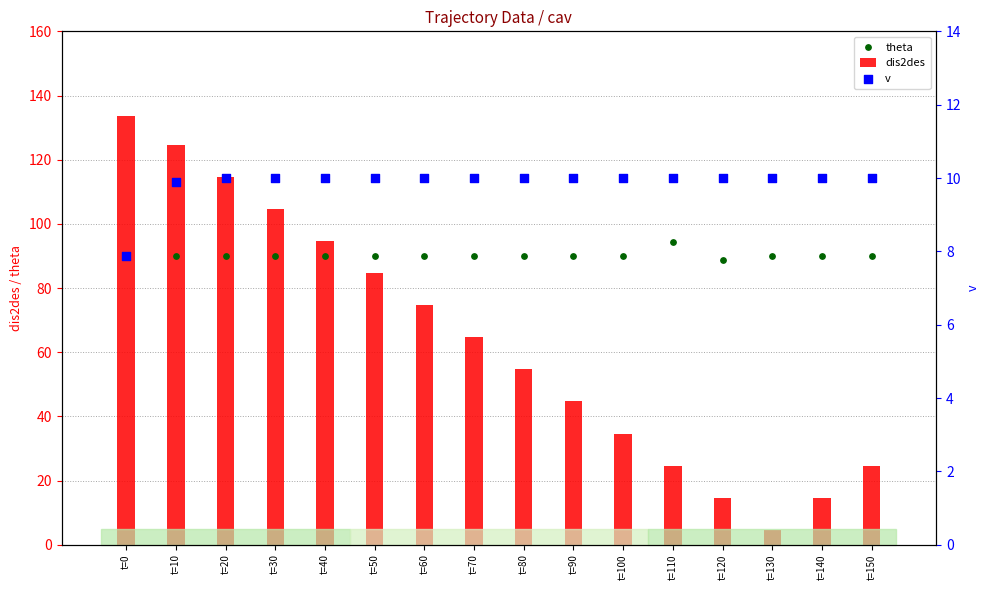

At how many categories does at least one series exceed 51?

16